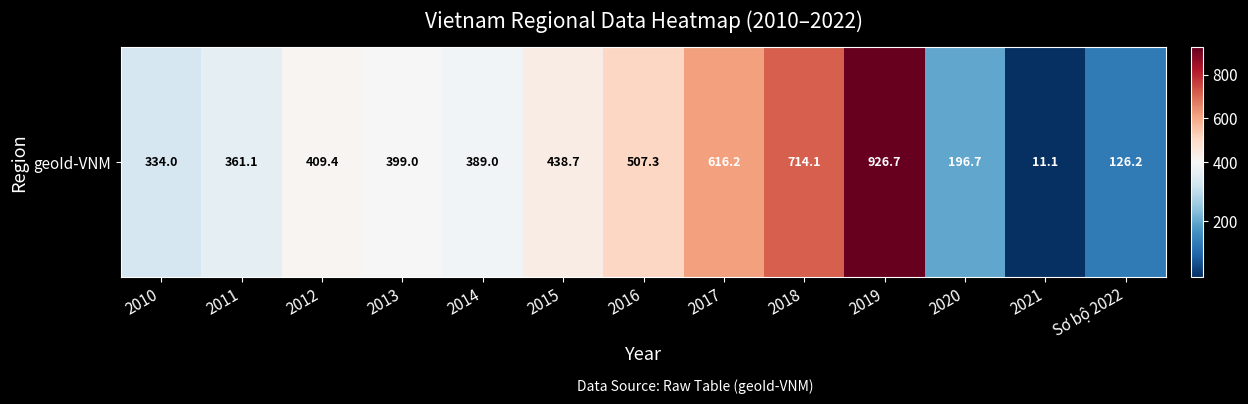

What is the ratio of the value at 2014 to the value at 2012?

1.0